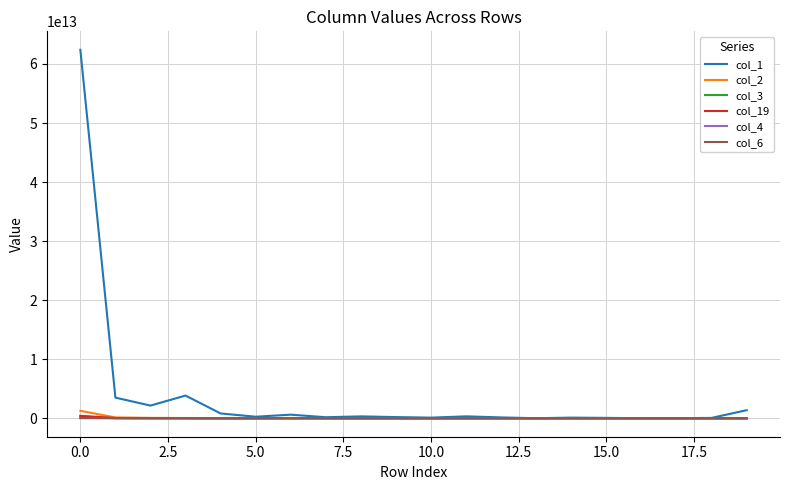

Which series has the largest range (max minus min)?

col_1